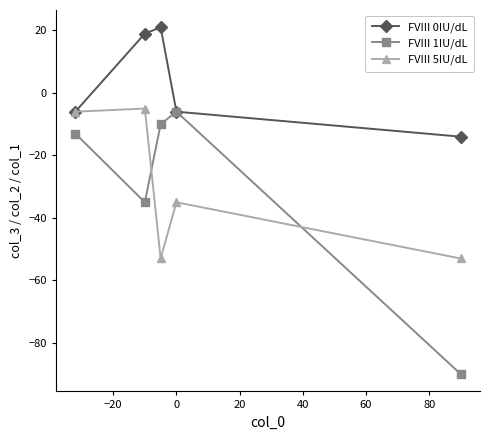

Which series has the largest total across all categories?

FVIII 0IU/dL